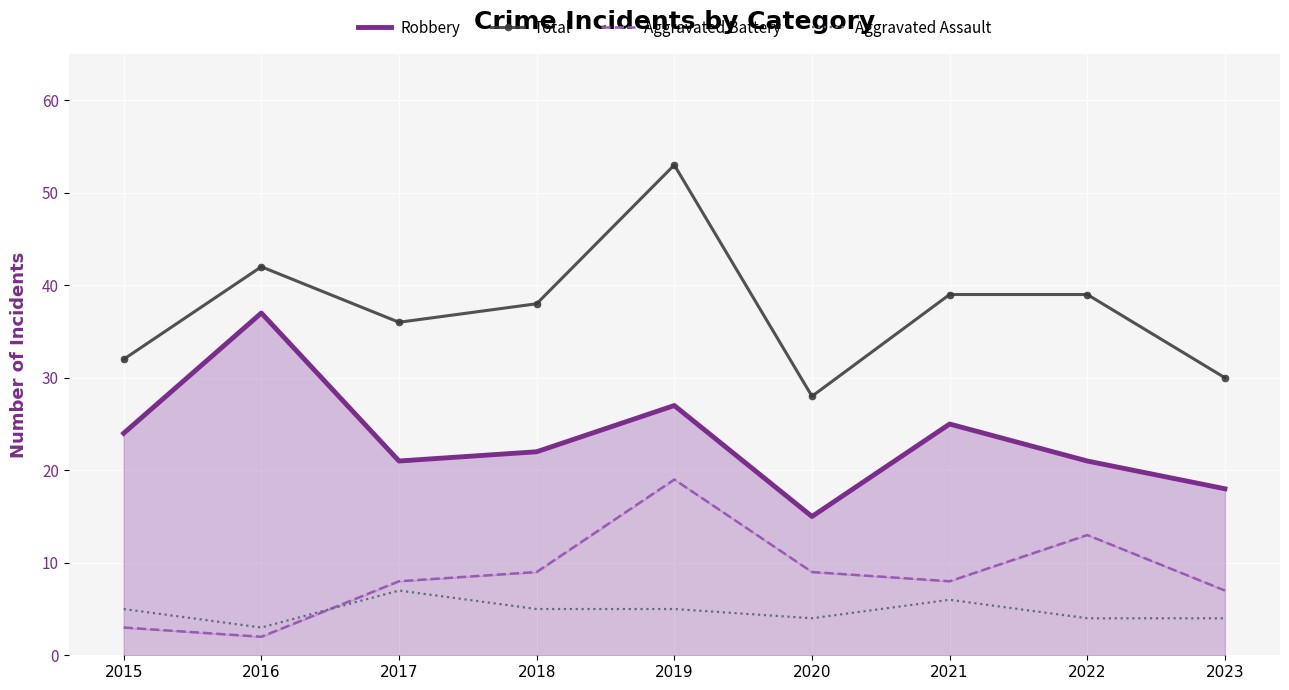

Which category has the lowest value in the Aggravated Assault series?

2016